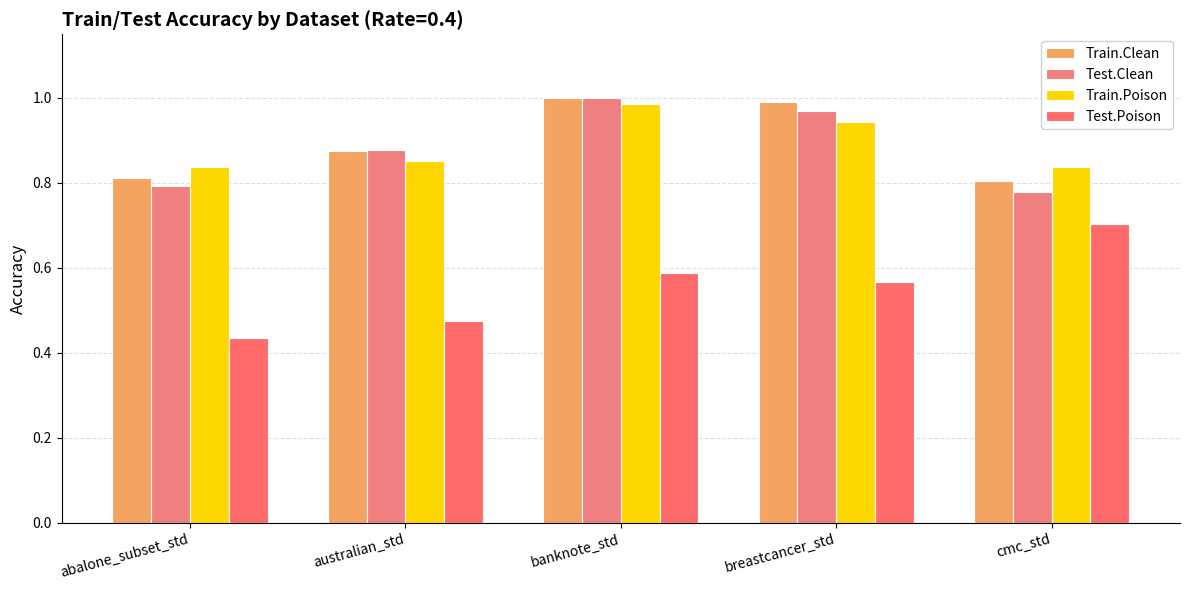

Are the bars grouped side by side (vs. stacked)?

Yes